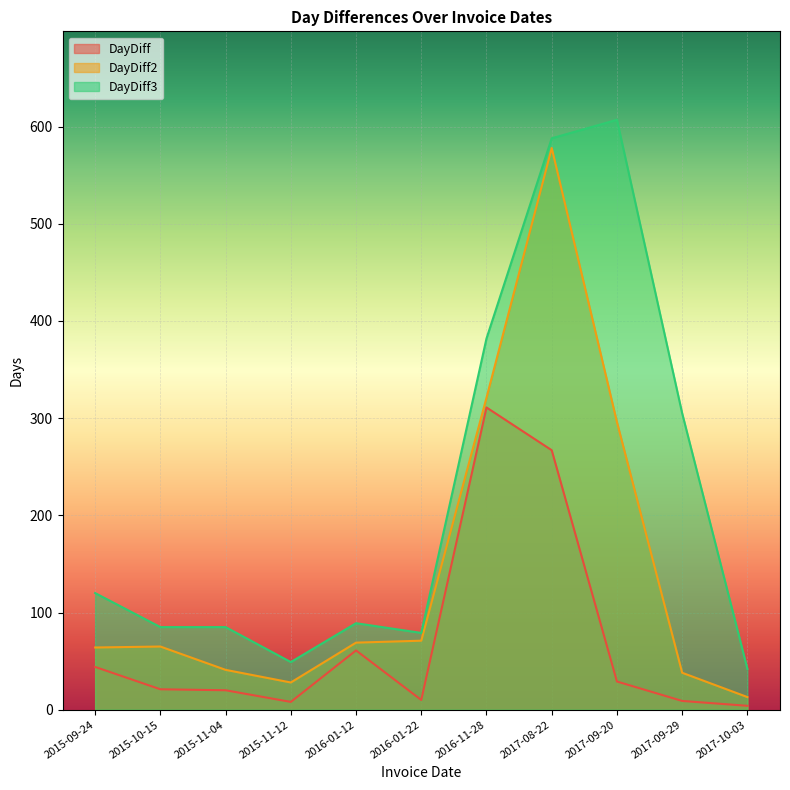

What is the label of the 6th point from the left?

2016-01-22